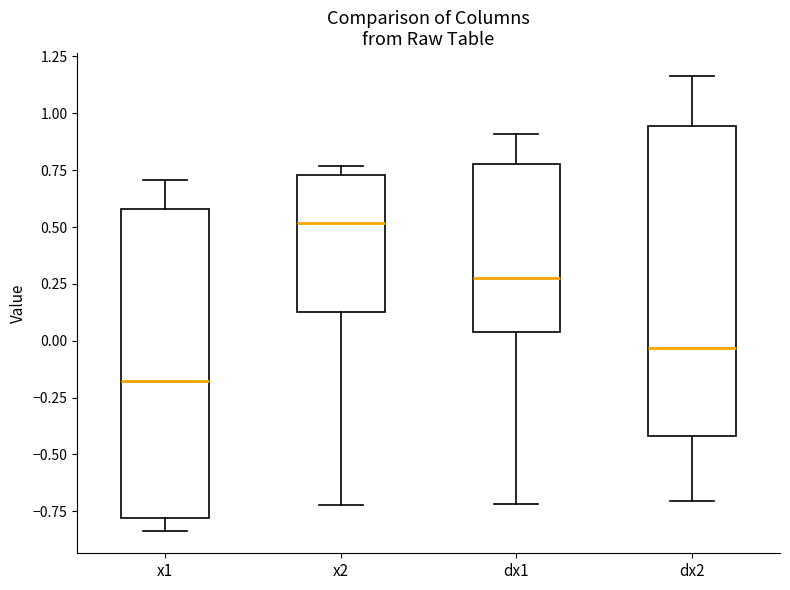

Which box has the highest median line?

x2